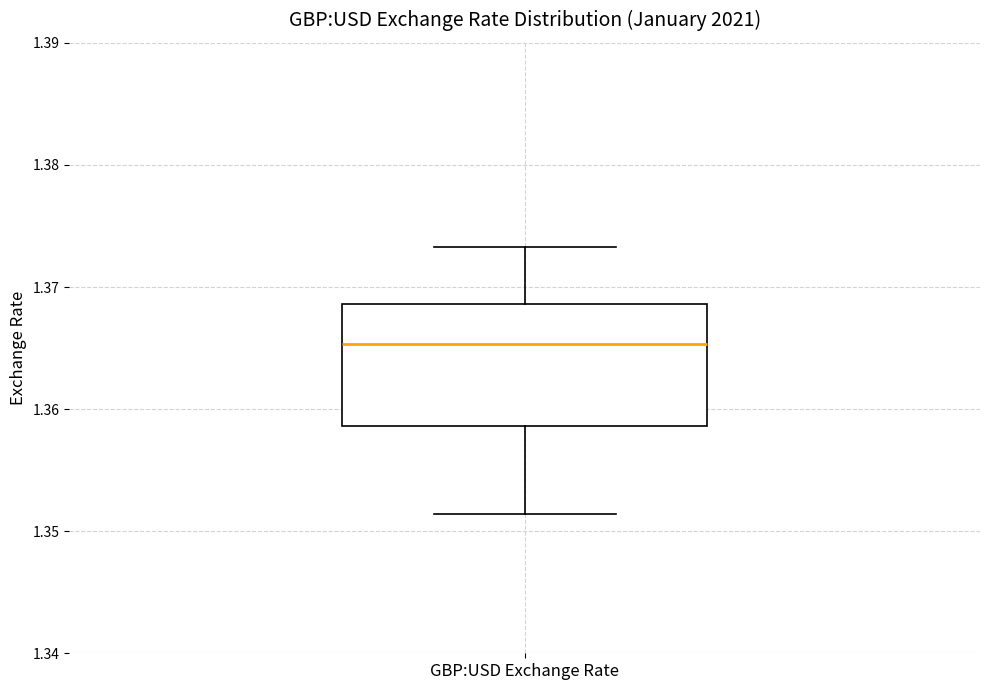

Read this box plot against the y-axis: the position of the median line, the range covered by the box, and the ends of both whiskers. The values are not printed on the chart, so give them approximately, as read against the axis.

median 1.365, box 1.359 to 1.369, whiskers 1.351 to 1.373